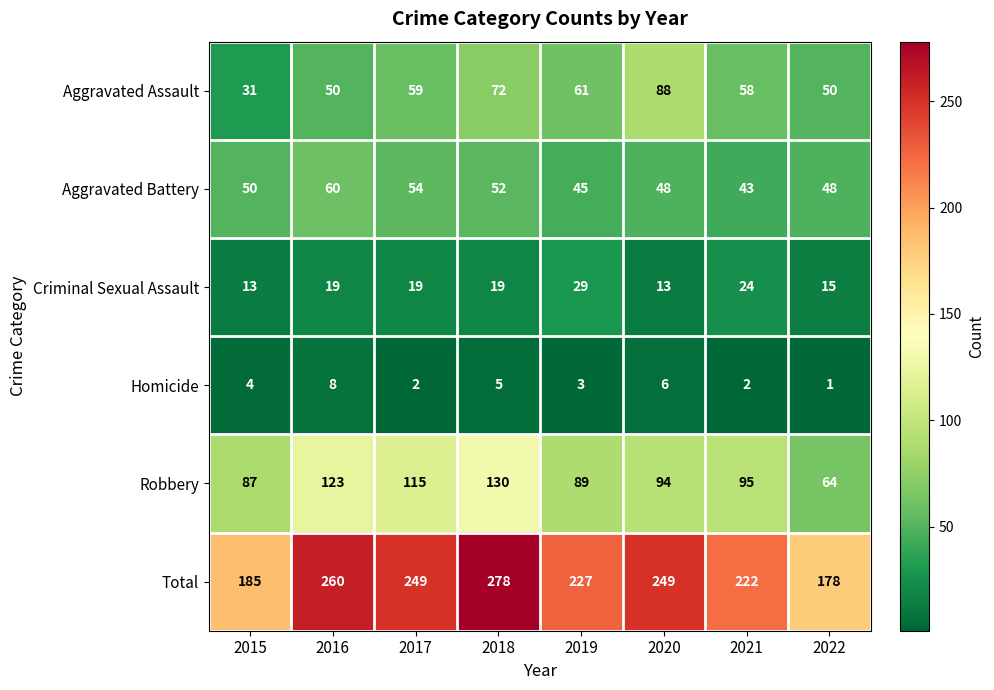

Read the Robbery value at 2015, to the nearest 5.

85